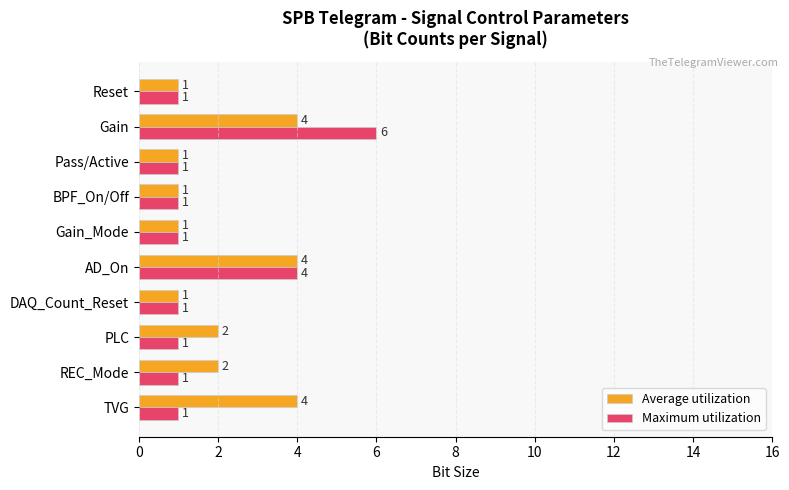

How many Average utilization values are between 1 and 4?

10